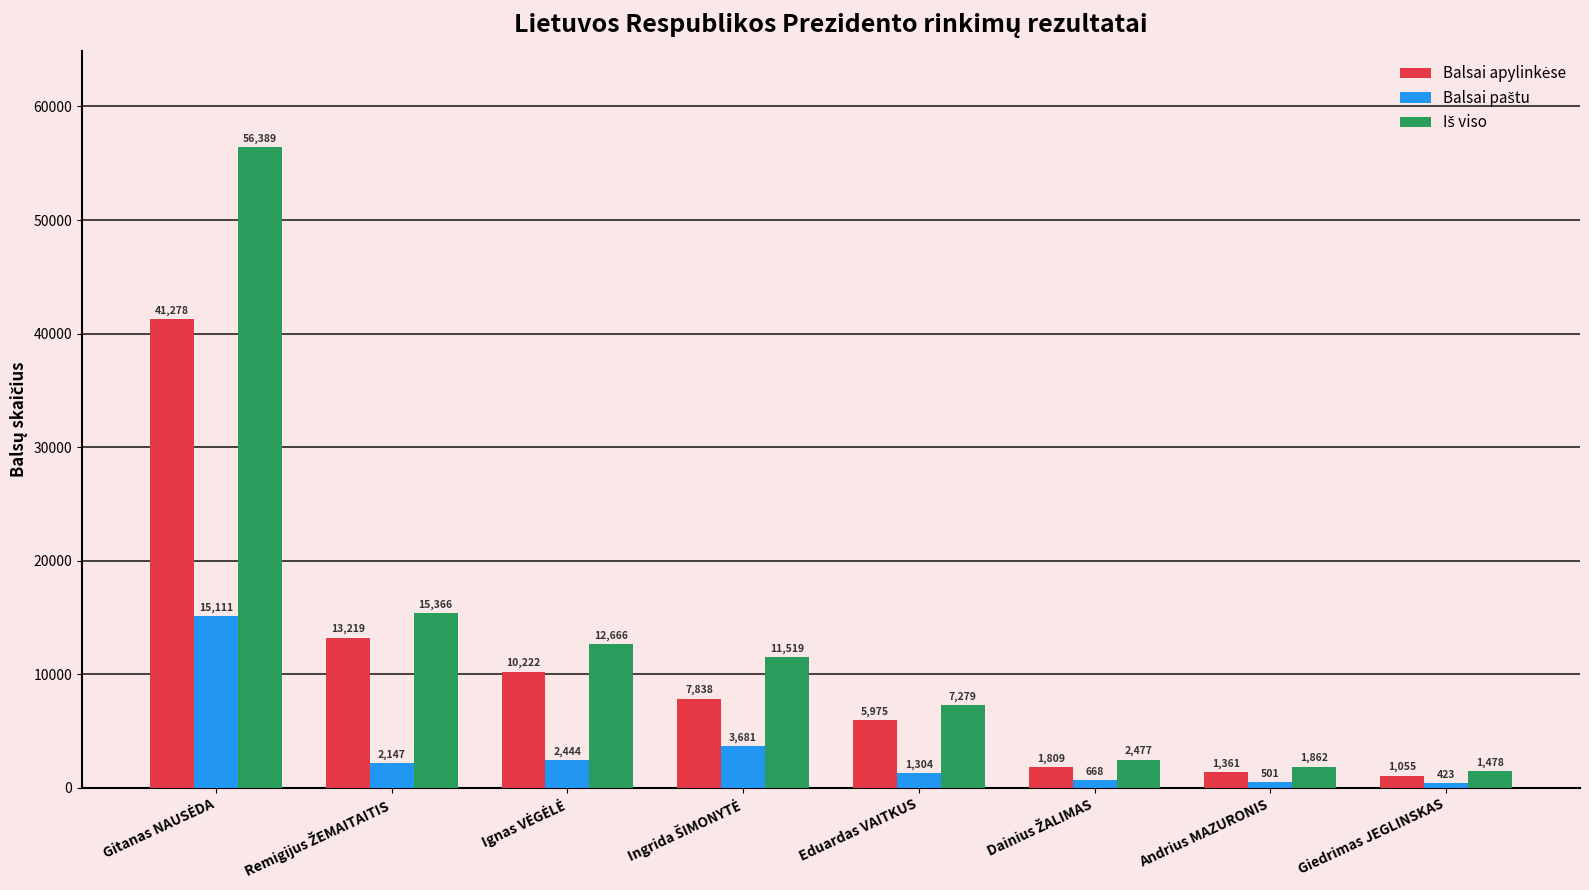

What is the smallest value displayed?

423